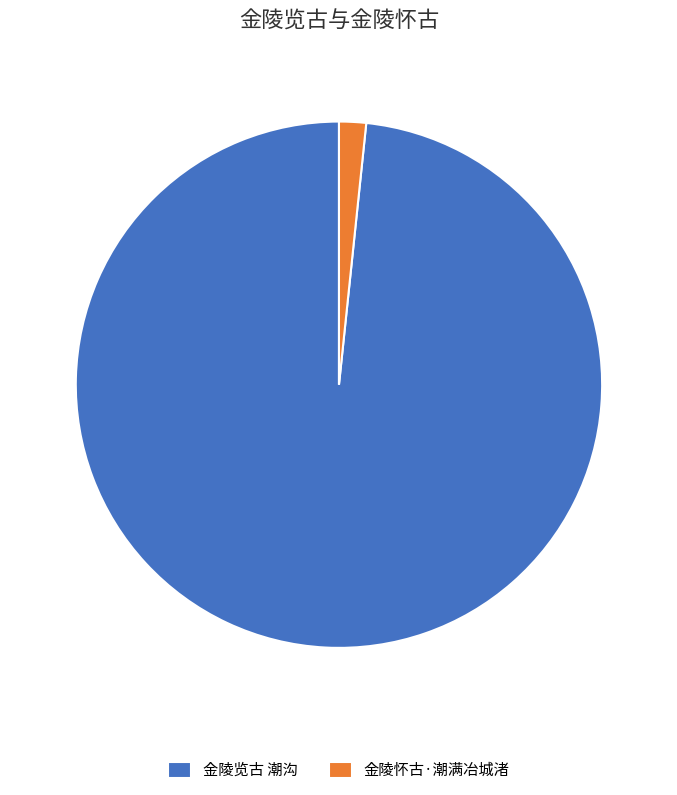

The 金陵怀古·潮满冶城渚 slice represents 2% of the pie. True or false?

True